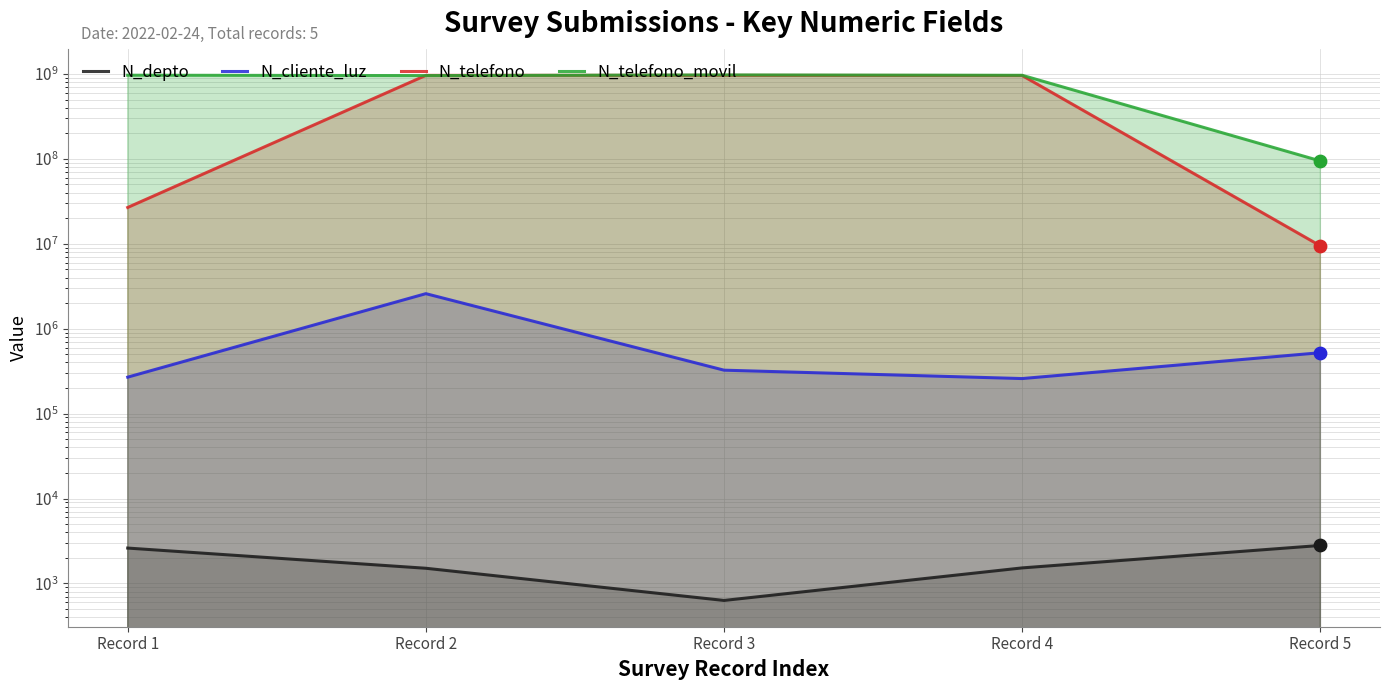

Which series has the largest Y range (max minus min)?

N_telefono